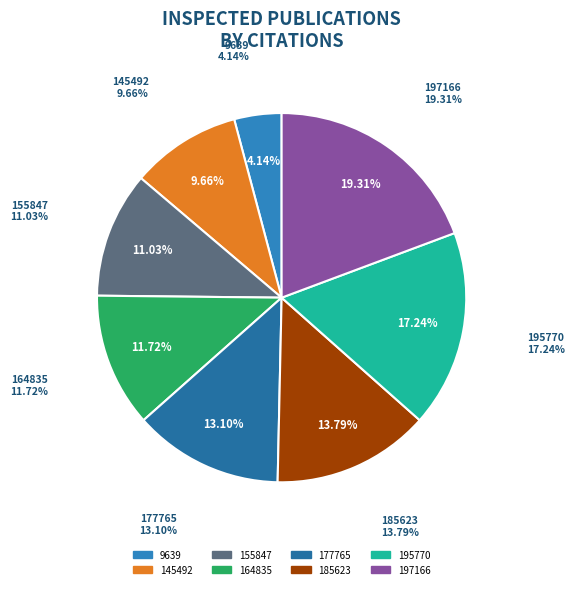

Do 195770 and 145492 together represent more than half of the pie?

No